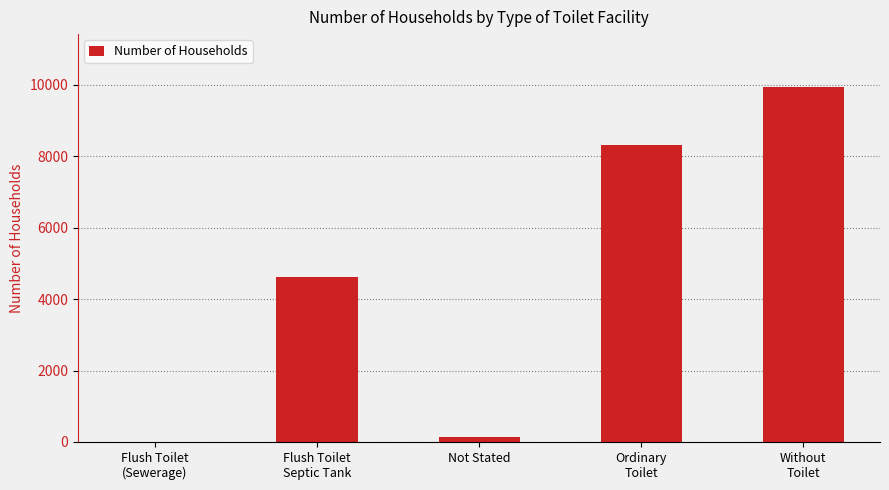

What is the sum of all values?

23008